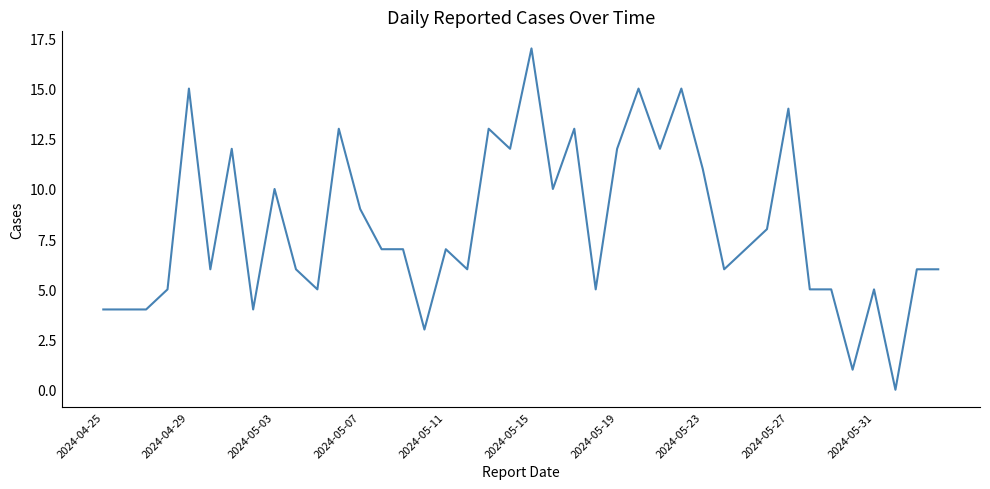

How many values are above zero?

39